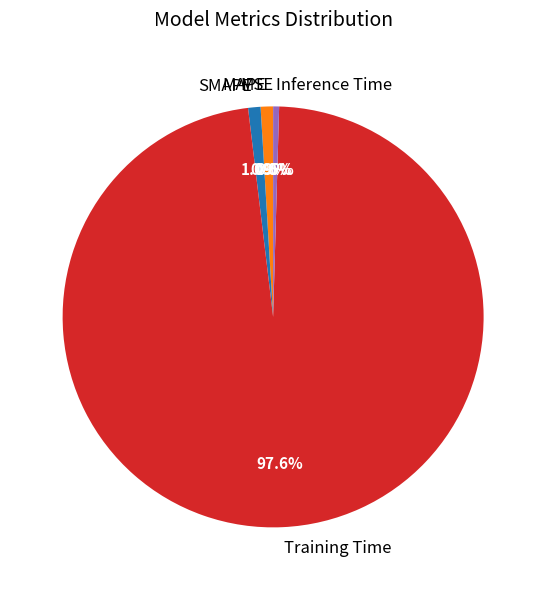

Which slice is the largest?

Training Time